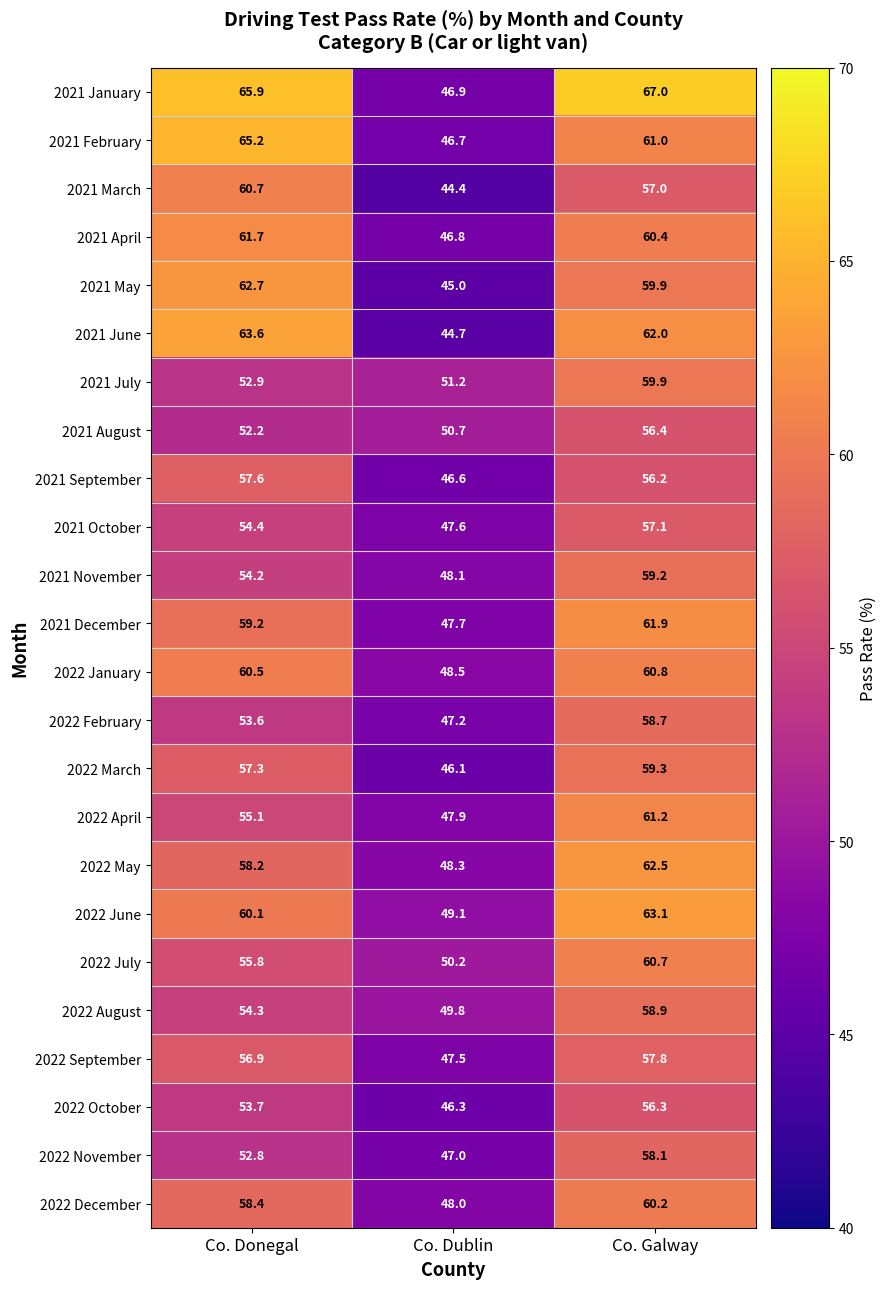

What is the maximum value shown in the chart?

67.0